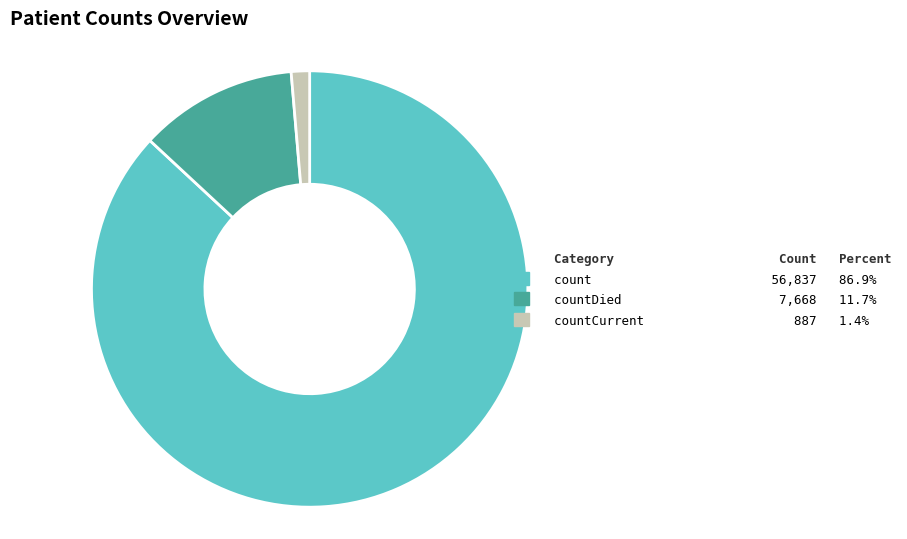

Is there a majority slice in this chart?

Yes